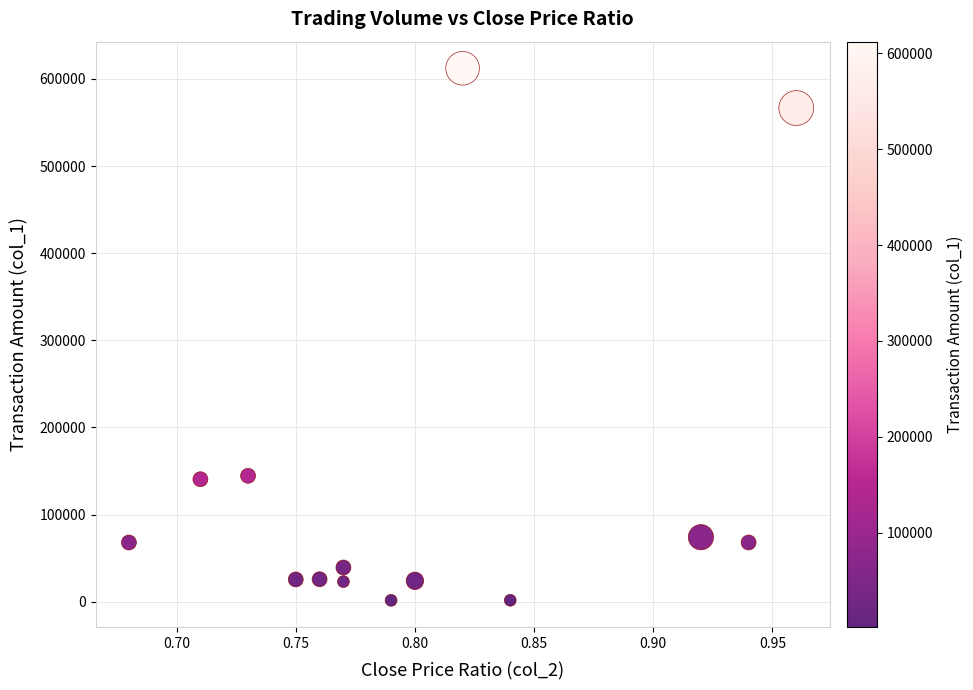

What is the range of Y values (max minus min)?

610660